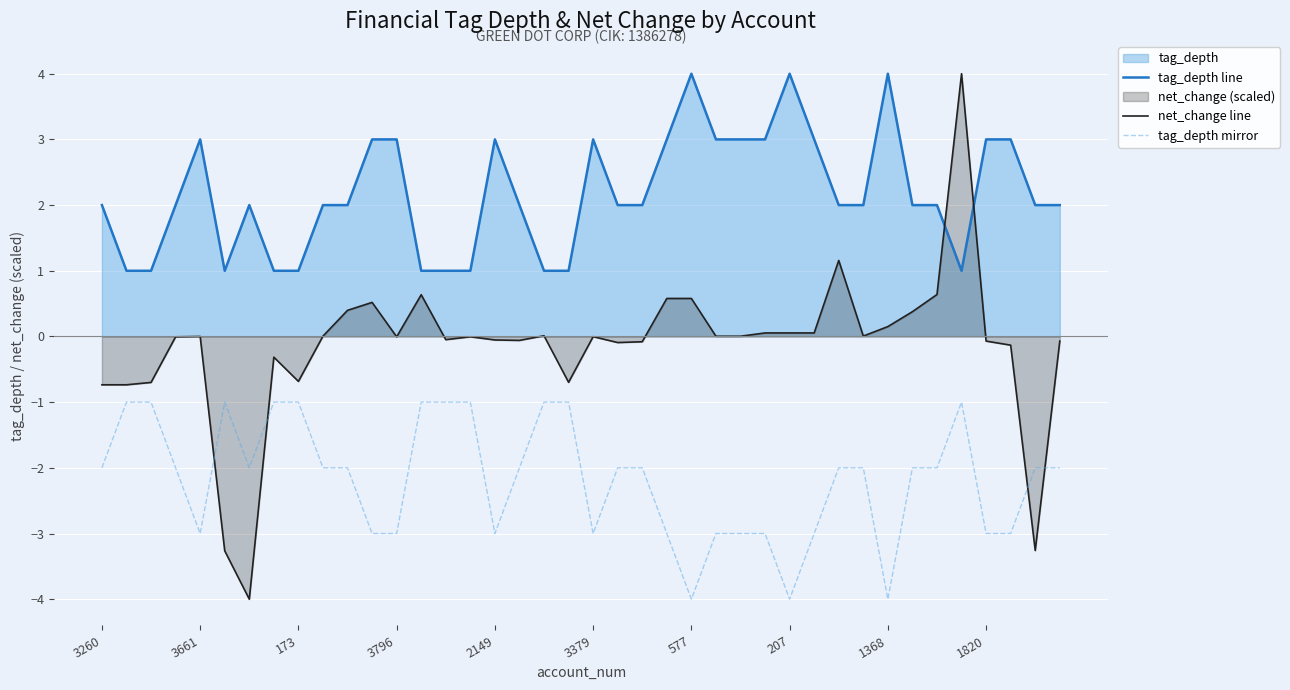

Which series has the largest range (max minus min)?

net_change line